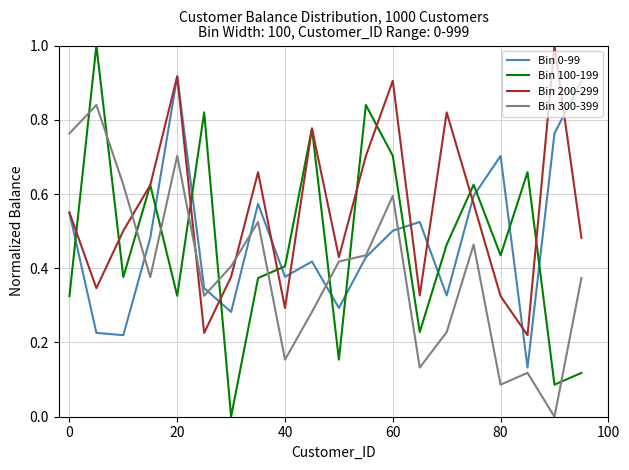

Which series ends up on top after the final intersection of Bin 200-299 and Bin 300-399?

Bin 200-299